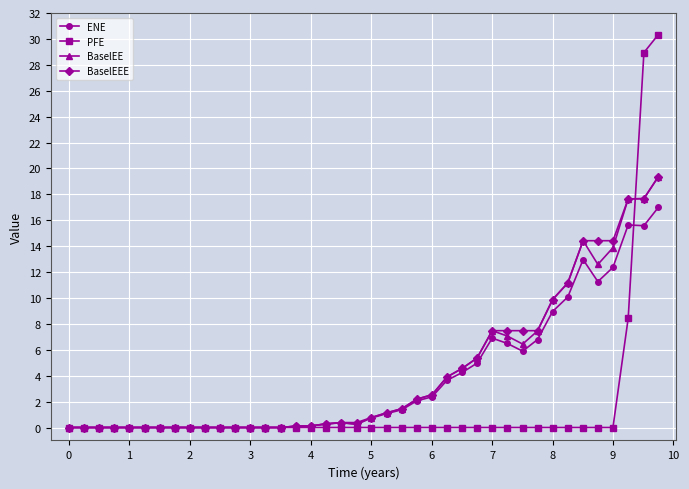

Which series has the widest spread of values?

PFE